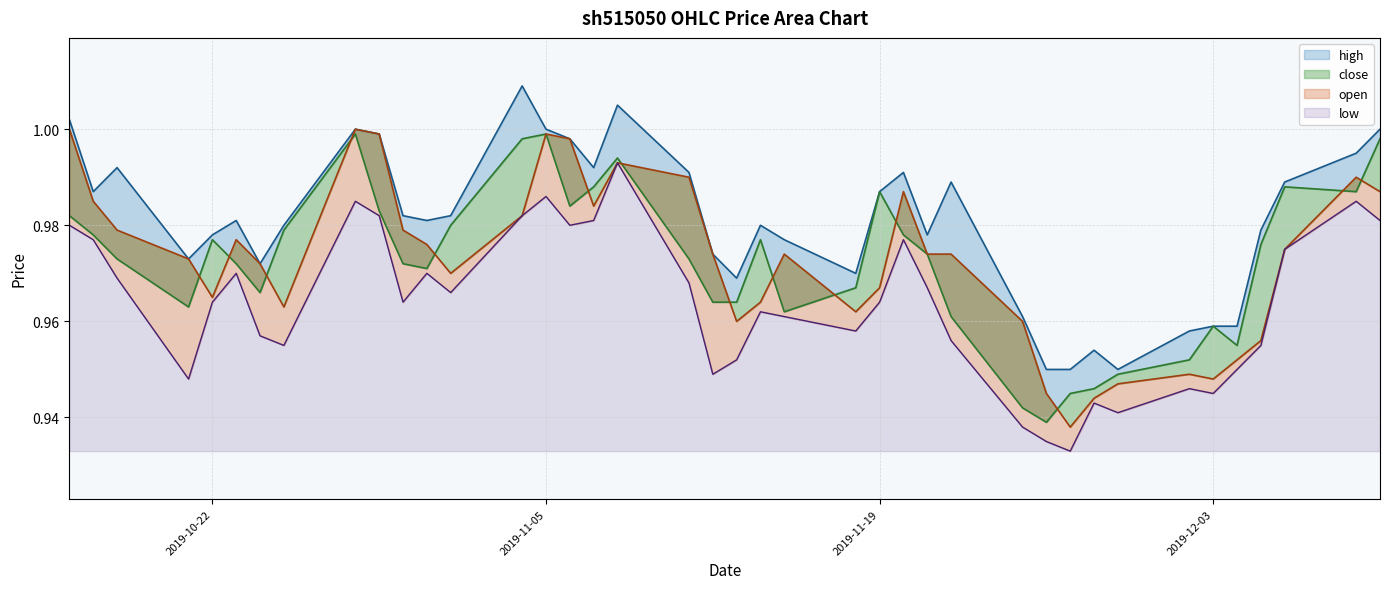

True or false: close and low intersect in this chart.

False